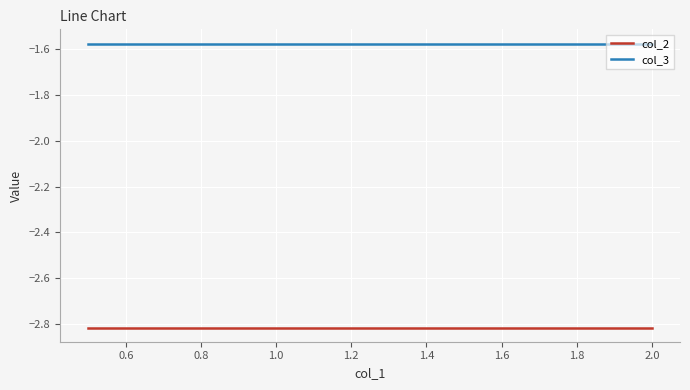

What is the minimum value for col_3?

-1.6